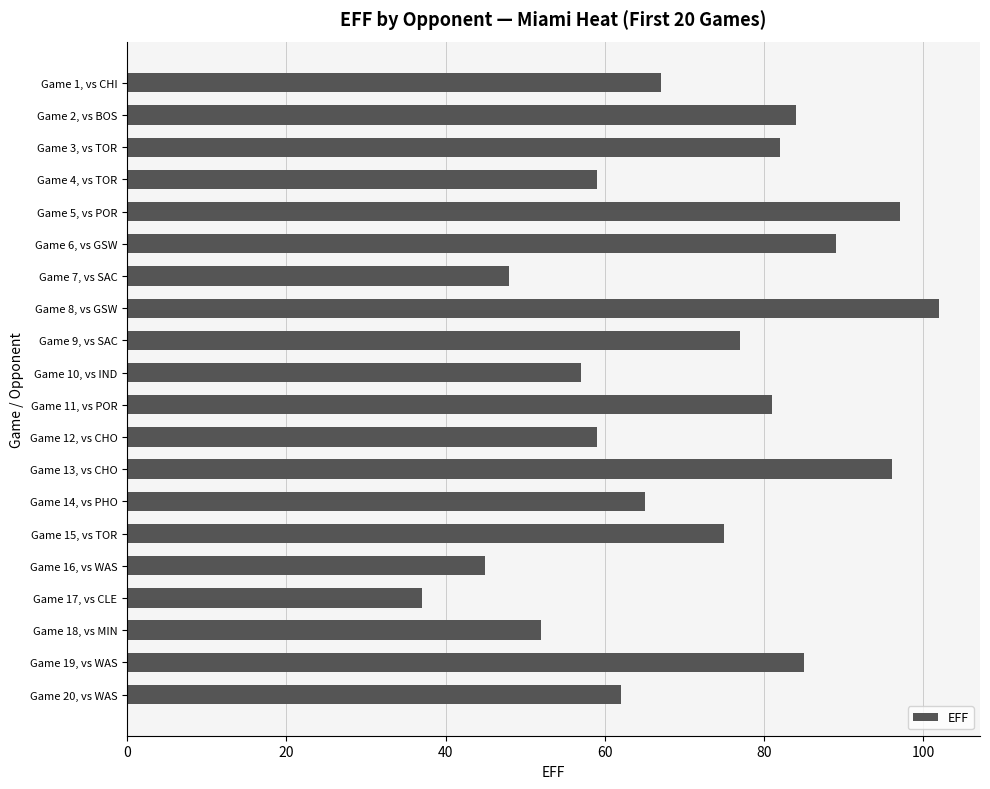

How many series are shown in this chart?

1